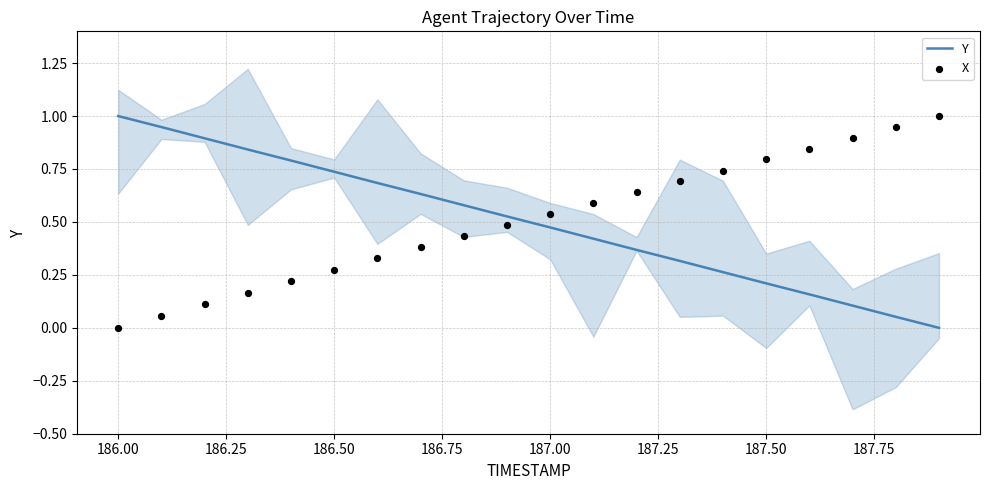

Which series has the widest spread of Y values?

Y